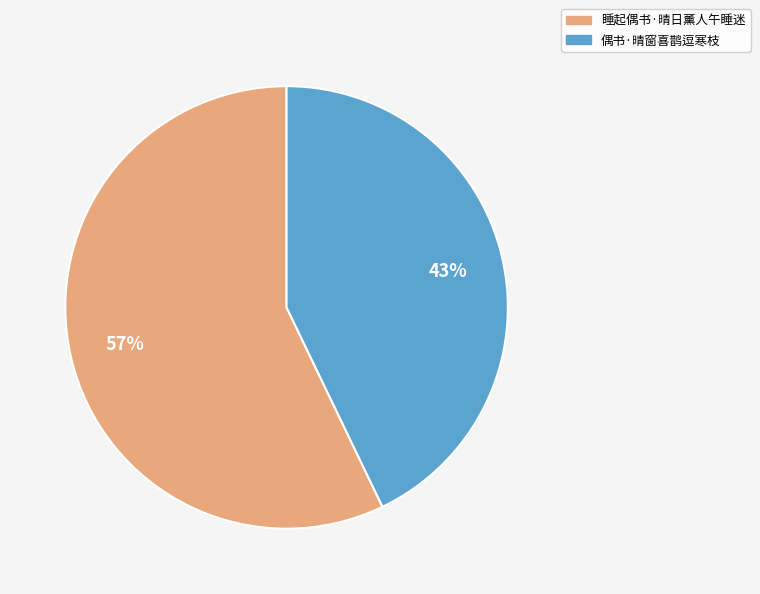

Is it true that 睡起偶书·晴日薰人午睡迷 is 65% of the pie?

False